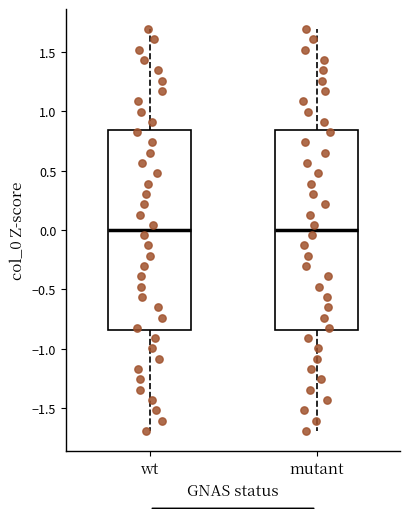

Reading left to right, transcribe this box plot: for each box, give where its median line is, the range the box spans, and where its two whiskers end, as read against the y-axis. The values are not printed on the chart, so give them approximately, as read against the axis.

wt: median 0.00, box -0.85 to 0.85, whiskers -1.70 to 1.70
mutant: median 0.00, box -0.85 to 0.85, whiskers -1.70 to 1.70